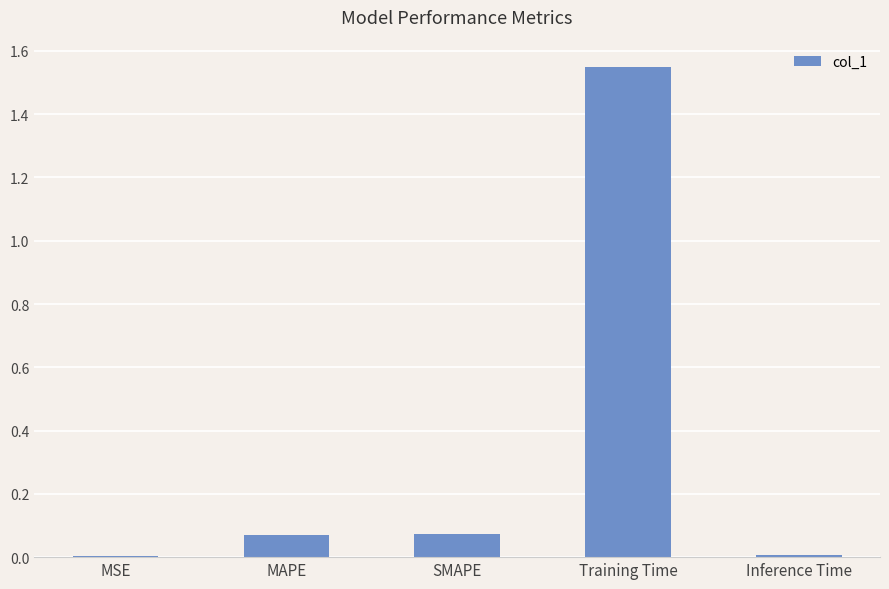

How many categories are shown in the chart?

5